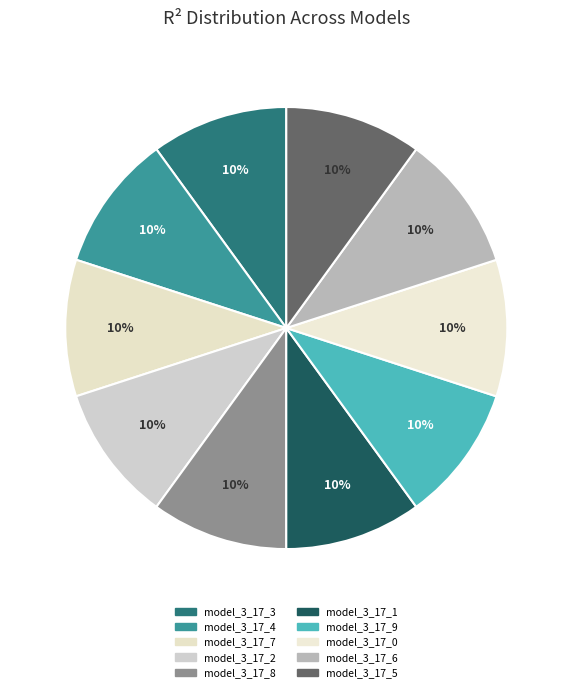

To the nearest percent, what is the average slice percentage?

10%